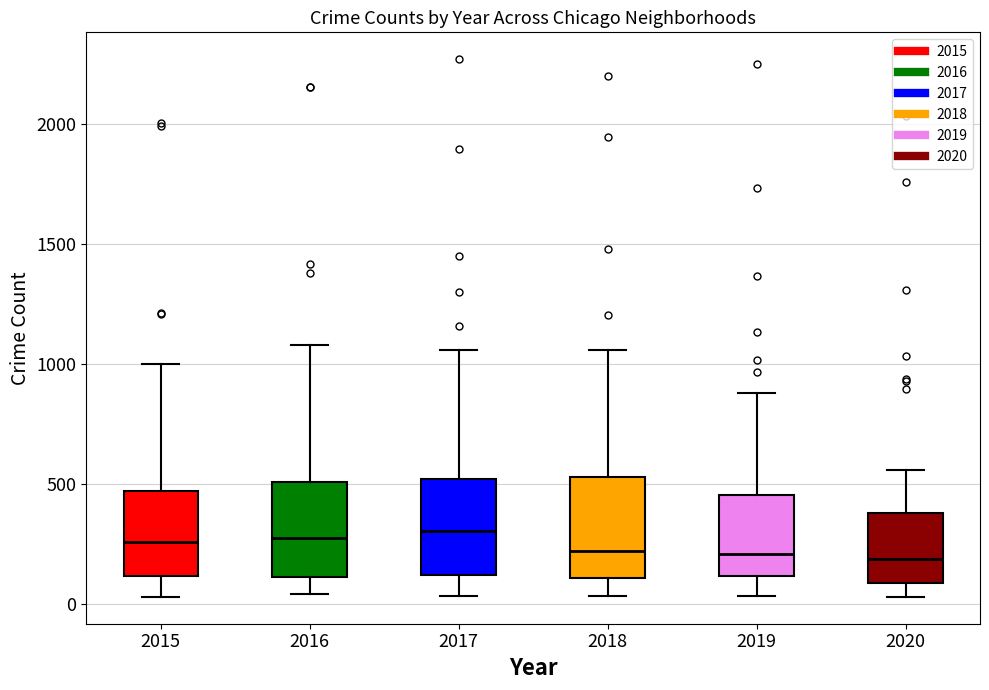

Reading left to right, read every box against the y-axis: the position of its median line, the range the box covers, and the ends of its whiskers. The values are not printed on the chart, so give them approximately, as read against the axis.

2015: median 250, box 100 to 450, whiskers 50 to 1000
2016: median 250, box 100 to 500, whiskers 50 to 1100
2017: median 300, box 100 to 500, whiskers 50 to 1050
2018: median 200, box 100 to 550, whiskers 50 to 1050
2019: median 200, box 100 to 450, whiskers 50 to 900
2020: median 200, box 100 to 400, whiskers 50 to 550